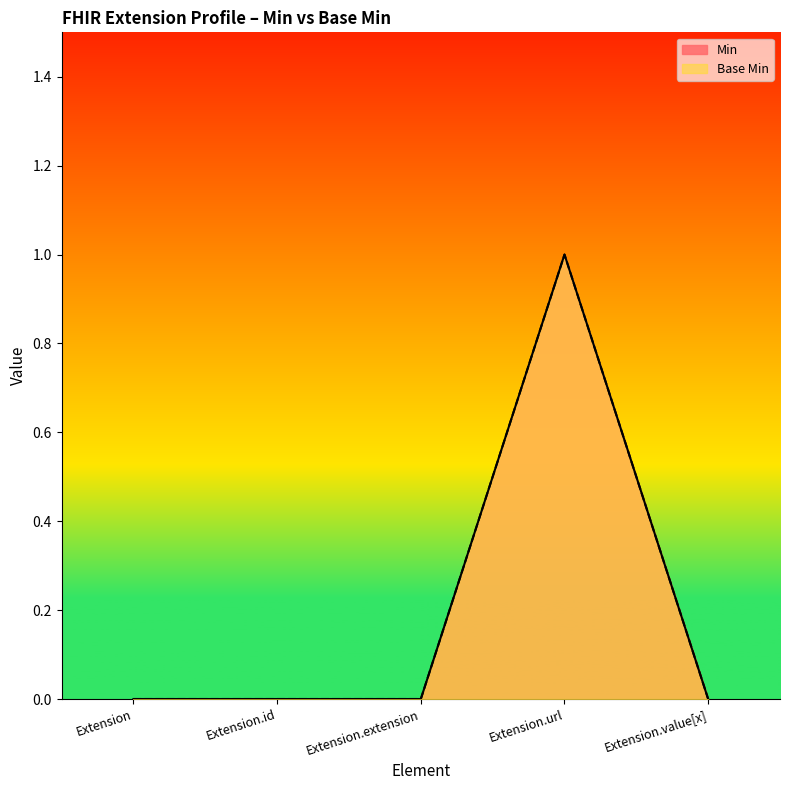

List the series in order of their peak value, lowest first.

Min, Base Min